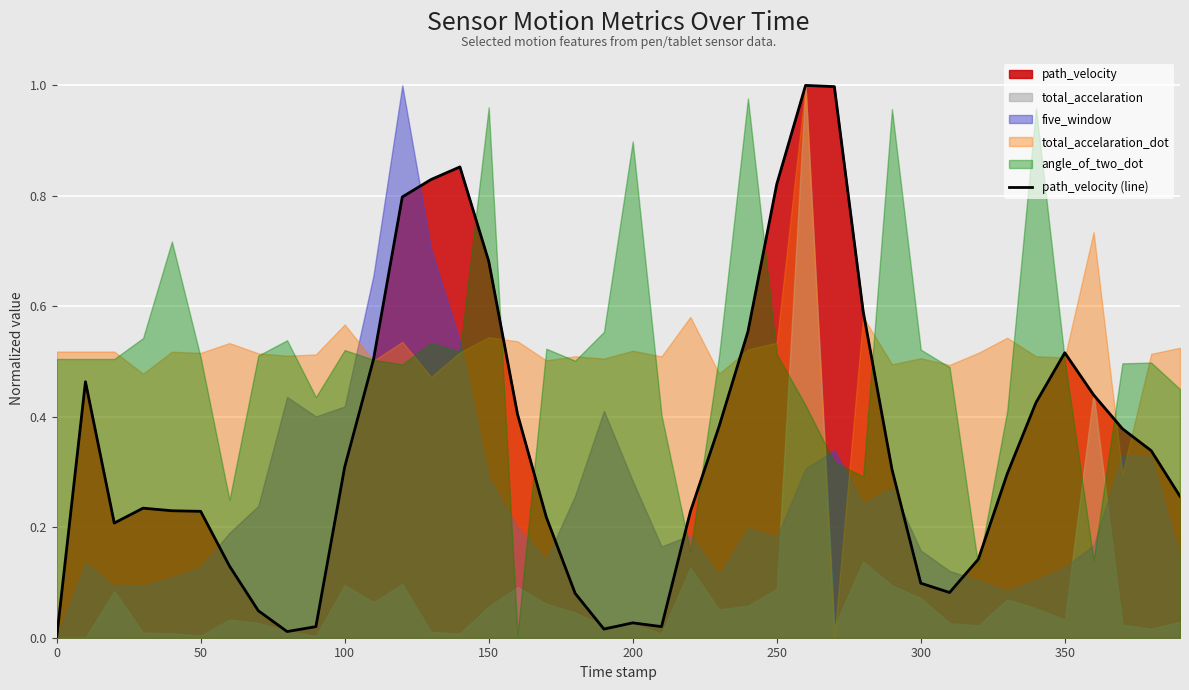

What is the highest value of the path_velocity (line) series?

1.0